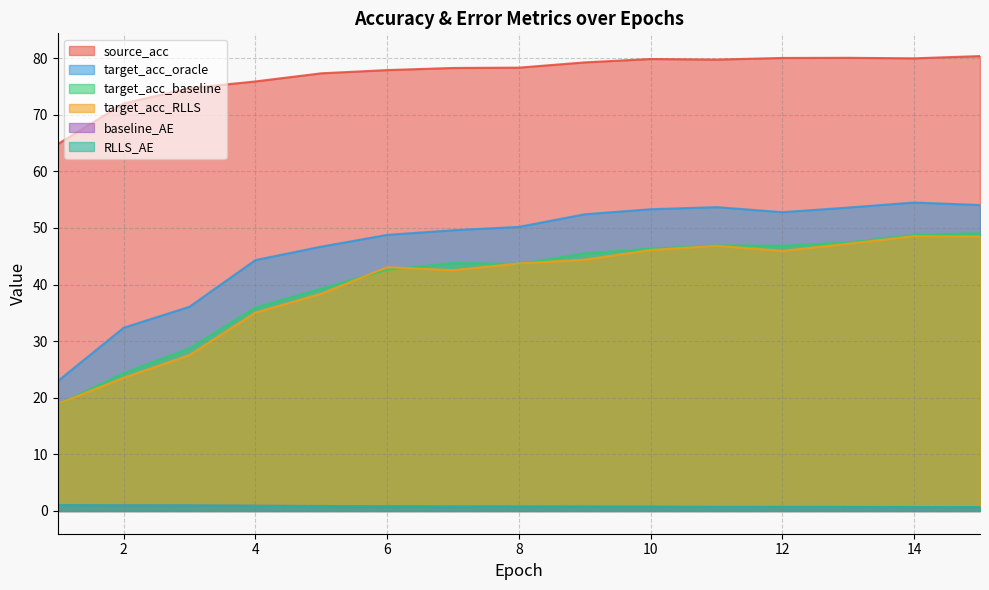

What is the average value of the target_acc_oracle series?

47.0